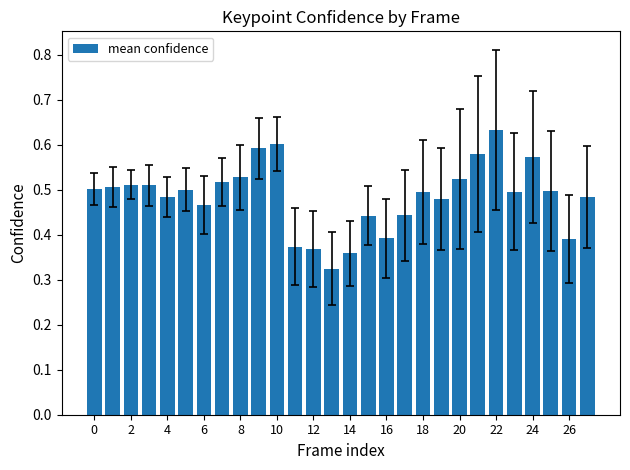

What is the sum of all values?

13.6